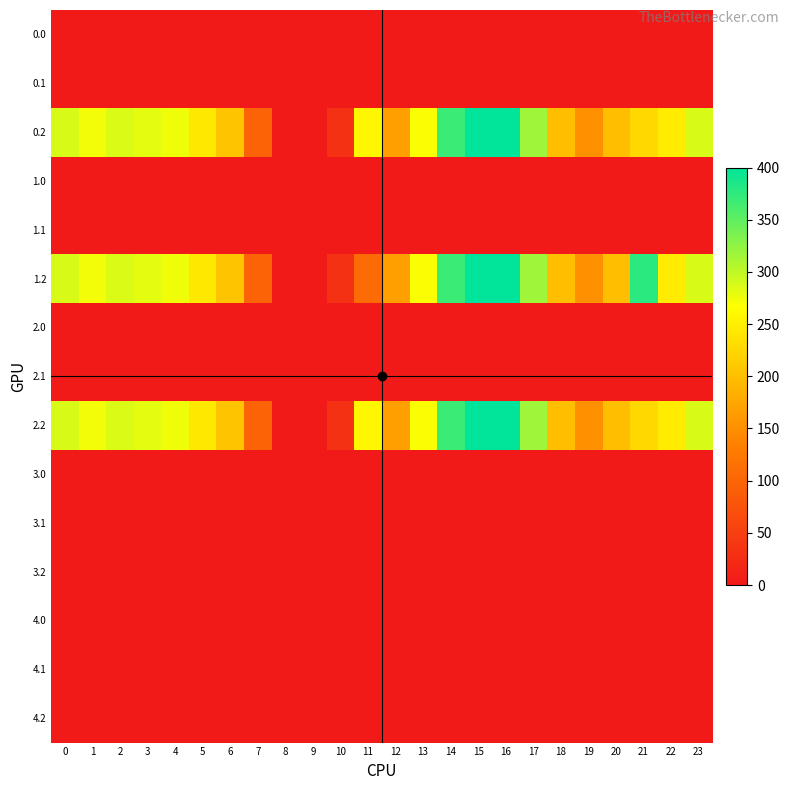

Reading right to left, list all the values displayed in this chart.

0.0: 23=0.0	22=0.0	21=0.0	20=0.0	19=0.0	18=0.0	17=0.0	16=0.0	15=0.0	14=0.0	13=0.0	12=0.0	11=0.0	10=0.0	9=0.0	8=0.0	7=0.0	6=0.0	5=0.0	4=1.4	3=0.0	2=0.0	1=0.0	0=0.0
0.1: 23=0.0	22=0.0	21=0.0	20=0.0	19=0.0	18=0.0	17=0.0	16=0.0	15=0.0	14=0.0	13=0.0	12=0.0	11=0.0	10=0.0	9=0.0	8=0.0	7=1.5	6=0.0	5=0.0	4=0.0	3=0.0	2=0.0	1=0.0	0=0.0
0.2: 23=287.5	22=247.4	21=226.4	20=199.2	19=150.8	18=198.8	17=316.5	16=400.0	15=400.0	14=368.8	13=268.1	12=168.0	11=258.8	10=31.9	9=0.0	8=0.0	7=97.4	6=205.3	5=242.4	4=274.4	3=281.0	2=285.5	1=272.7	0=287.1
1.0: 23=0.0	22=0.0	21=0.0	20=0.0	19=0.0	18=0.0	17=1.4	16=0.0	15=0.0	14=0.0	13=0.0	12=0.0	11=0.0	10=0.0	9=0.0	8=0.0	7=0.0	6=0.0	5=0.0	4=0.0	3=0.0	2=0.0	1=0.0	0=0.0
1.1: 23=0.0	22=0.0	21=0.0	20=0.0	19=0.0	18=0.0	17=0.0	16=0.0	15=0.0	14=0.0	13=0.0	12=0.0	11=0.0	10=0.0	9=0.0	8=0.0	7=1.5	6=0.0	5=0.0	4=0.0	3=0.0	2=0.0	1=0.0	0=0.0
1.2: 23=287.5	22=247.4	21=377.5	20=199.2	19=150.8	18=198.8	17=316.5	16=400.0	15=400.0	14=368.8	13=268.1	12=168.0	11=107.6	10=31.9	9=0.0	8=0.0	7=97.4	6=205.3	5=242.4	4=274.4	3=281.0	2=285.5	1=272.7	0=287.1
2.0: 23=0.0	22=0.0	21=0.0	20=0.0	19=0.0	18=0.0	17=0.0	16=0.0	15=0.0	14=0.0	13=0.0	12=0.0	11=0.0	10=0.0	9=0.0	8=0.0	7=0.0	6=1.4	5=0.0	4=0.0	3=0.0	2=0.0	1=0.0	0=0.0
2.1: 23=0.0	22=0.0	21=0.0	20=0.0	19=0.0	18=0.0	17=0.0	16=0.0	15=0.0	14=0.0	13=0.0	12=0.0	11=0.0	10=0.0	9=0.0	8=0.0	7=0.0	6=1.5	5=0.0	4=0.0	3=0.0	2=0.0	1=0.0	0=0.0
2.2: 23=287.5	22=247.4	21=226.4	20=199.2	19=150.8	18=198.8	17=316.5	16=400.0	15=400.0	14=368.8	13=268.1	12=168.0	11=258.8	10=31.9	9=0.0	8=0.0	7=97.4	6=205.3	5=242.4	4=274.4	3=281.0	2=285.5	1=272.7	0=287.1
3.0: 23=0.0	22=0.0	21=0.0	20=0.0	19=0.0	18=0.0	17=0.0	16=0.0	15=0.0	14=0.0	13=0.0	12=0.0	11=0.0	10=0.0	9=0.0	8=0.0	7=0.0	6=0.0	5=0.0	4=0.0	3=0.0	2=0.0	1=0.0	0=0.0
3.1: 23=0.0	22=0.0	21=0.0	20=0.0	19=0.0	18=0.0	17=0.0	16=0.0	15=0.0	14=0.0	13=0.0	12=0.0	11=0.0	10=0.0	9=0.0	8=0.0	7=0.0	6=0.0	5=0.0	4=0.0	3=0.0	2=0.0	1=0.0	0=0.0
3.2: 23=0.0	22=0.0	21=0.0	20=0.0	19=0.0	18=0.0	17=0.0	16=0.0	15=0.0	14=0.0	13=0.0	12=0.0	11=0.0	10=0.0	9=0.0	8=0.0	7=0.0	6=0.0	5=0.0	4=0.0	3=0.0	2=0.0	1=0.0	0=0.0
4.0: 23=0.0	22=0.0	21=0.0	20=0.0	19=0.0	18=0.0	17=0.0	16=0.0	15=0.0	14=0.0	13=0.0	12=0.0	11=0.0	10=0.0	9=0.0	8=0.0	7=0.0	6=0.0	5=0.0	4=0.0	3=0.0	2=0.0	1=0.0	0=0.0
4.1: 23=0.0	22=0.0	21=0.0	20=0.0	19=0.0	18=0.0	17=0.0	16=0.0	15=0.0	14=0.0	13=0.0	12=0.0	11=0.0	10=0.0	9=0.0	8=0.0	7=0.0	6=0.0	5=0.0	4=0.0	3=0.0	2=0.0	1=0.0	0=0.0
4.2: 23=0.0	22=0.0	21=0.0	20=0.0	19=0.0	18=0.0	17=0.0	16=0.0	15=0.0	14=0.0	13=0.0	12=0.0	11=0.0	10=0.0	9=0.0	8=0.0	7=0.0	6=0.0	5=0.0	4=0.0	3=0.0	2=0.0	1=0.0	0=0.0